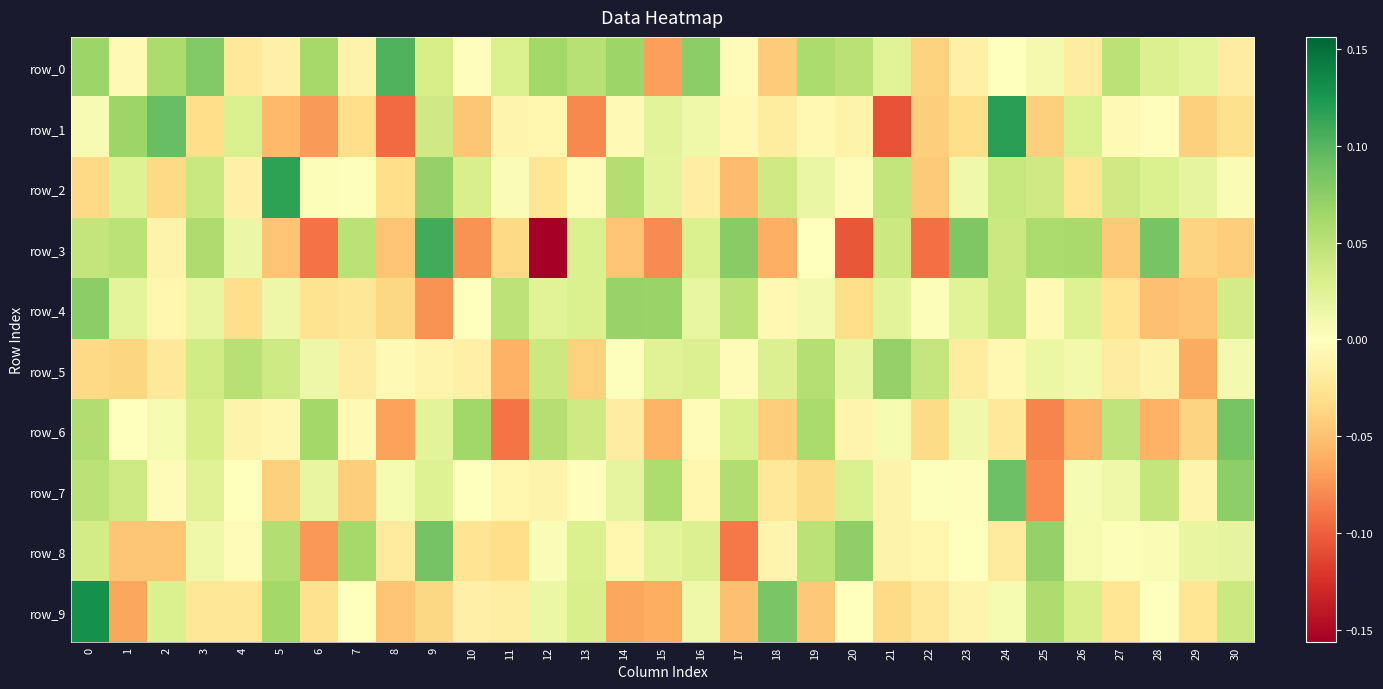

Which series has the largest total across all categories?

row_0